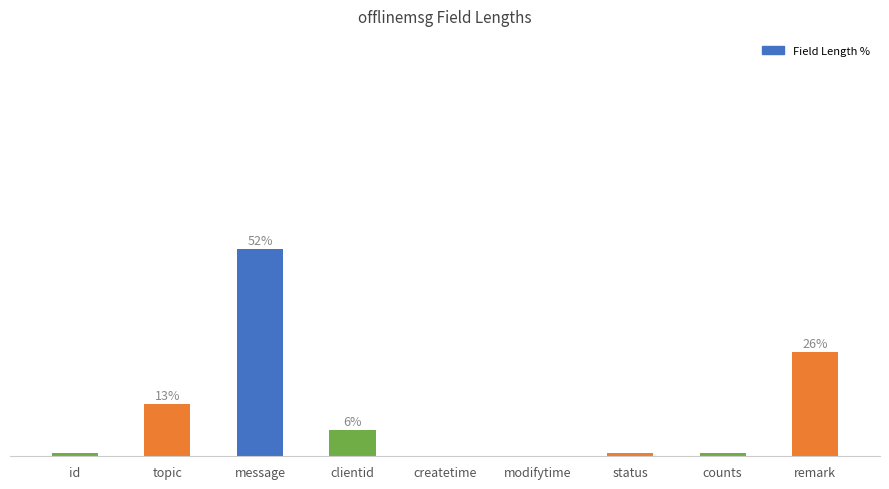

At which category does the chart reach its minimum across all series?

createtime